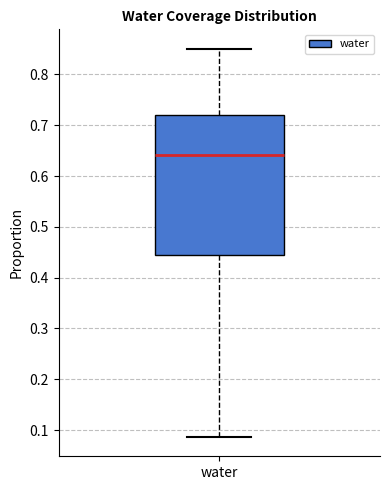

Read this box plot against the y-axis: the position of the median line, the range covered by the box, and the ends of both whiskers. The values are not printed on the chart, so give them approximately, as read against the axis.

median 0.64, box 0.44 to 0.72, whiskers 0.09 to 0.85